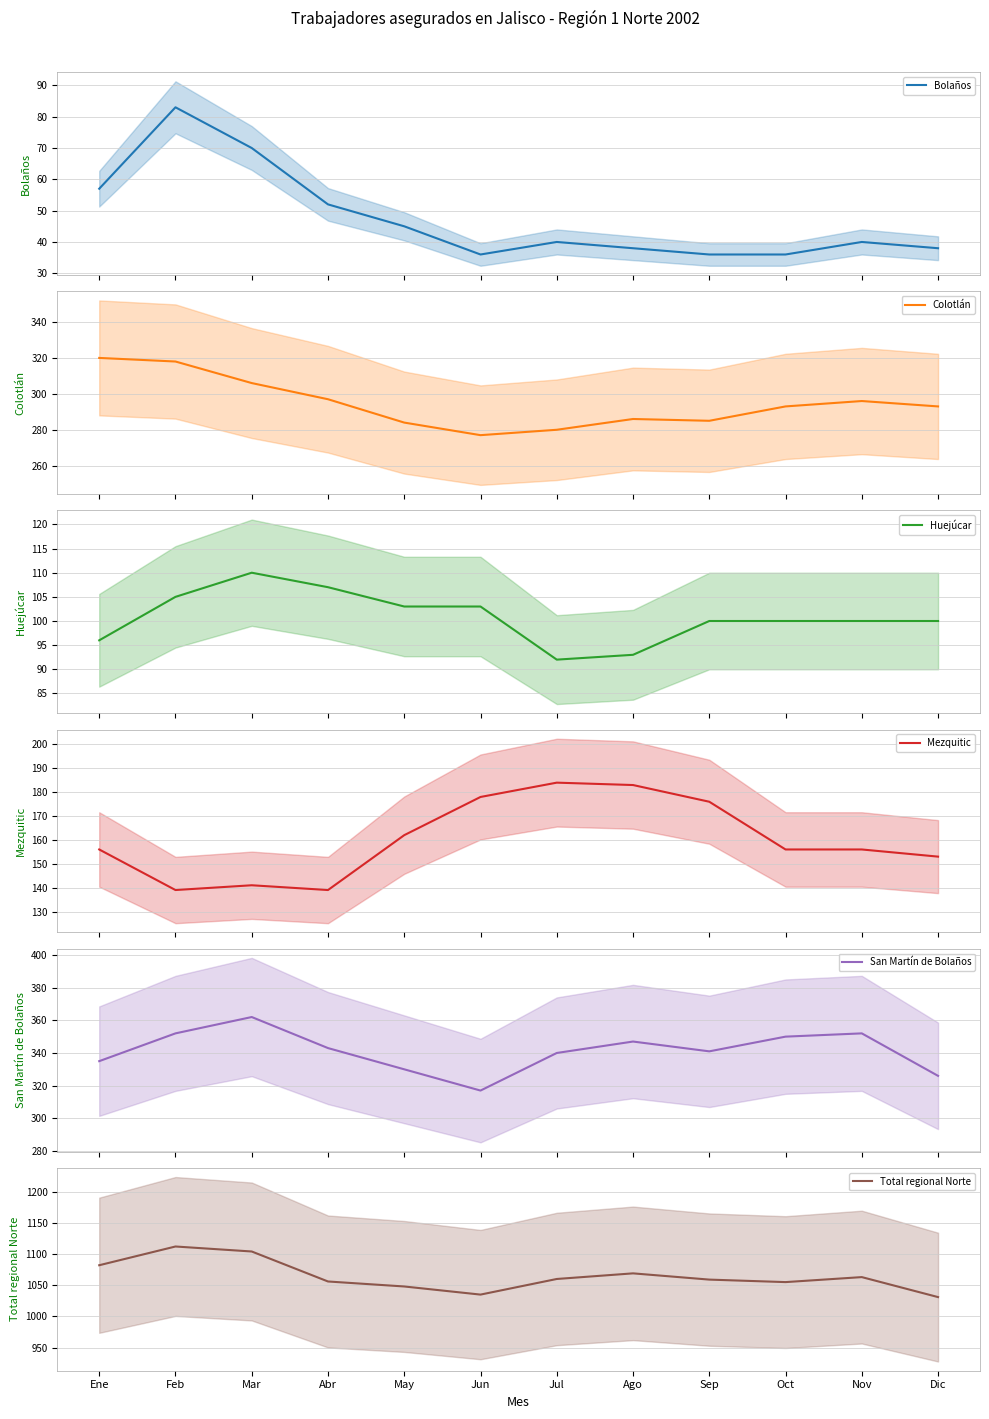

Reading right to left, extract all data points from this chart.

Bolaños: Dic=38	Nov=40	Oct=36	Sep=36	Ago=38	Jul=40	Jun=36	May=45	Abr=52	Mar=70	Feb=83	Ene=57
Colotlán: Dic=293	Nov=296	Oct=293	Sep=285	Ago=286	Jul=280	Jun=277	May=284	Abr=297	Mar=306	Feb=318	Ene=320
Huejúcar: Dic=100	Nov=100	Oct=100	Sep=100	Ago=93	Jul=92	Jun=103	May=103	Abr=107	Mar=110	Feb=105	Ene=96
Mezquitic: Dic=153	Nov=156	Oct=156	Sep=176	Ago=183	Jul=184	Jun=178	May=162	Abr=139	Mar=141	Feb=139	Ene=156
San Martín de Bolaños: Dic=326	Nov=352	Oct=350	Sep=341	Ago=347	Jul=340	Jun=317	May=330	Abr=343	Mar=362	Feb=352	Ene=335
Total regional Norte: Dic=1031	Nov=1063	Oct=1055	Sep=1059	Ago=1069	Jul=1060	Jun=1035	May=1048	Abr=1056	Mar=1104	Feb=1112	Ene=1082